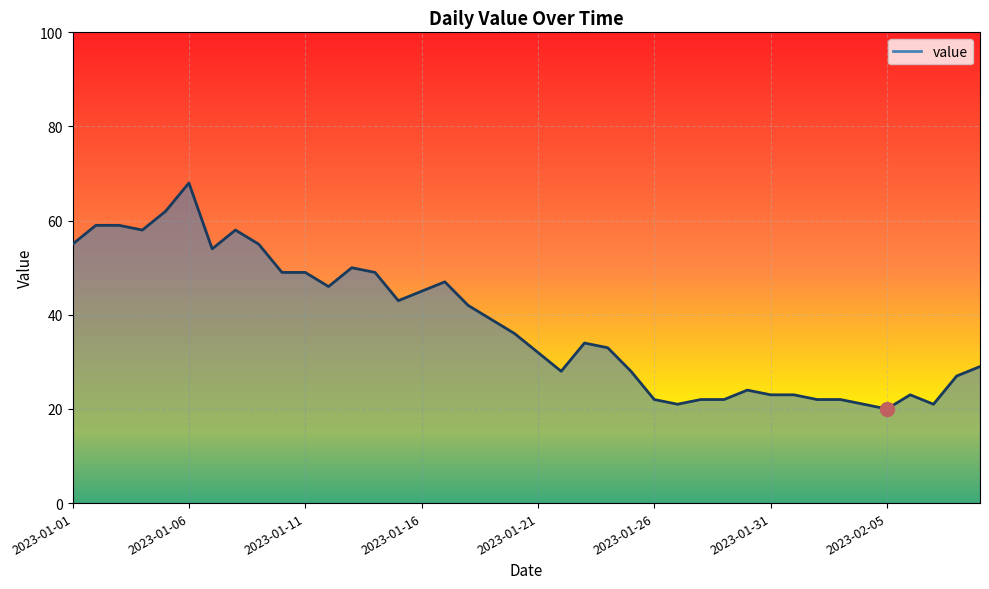

What is the difference between the values at 2023-02-05 and 2023-01-01?

35